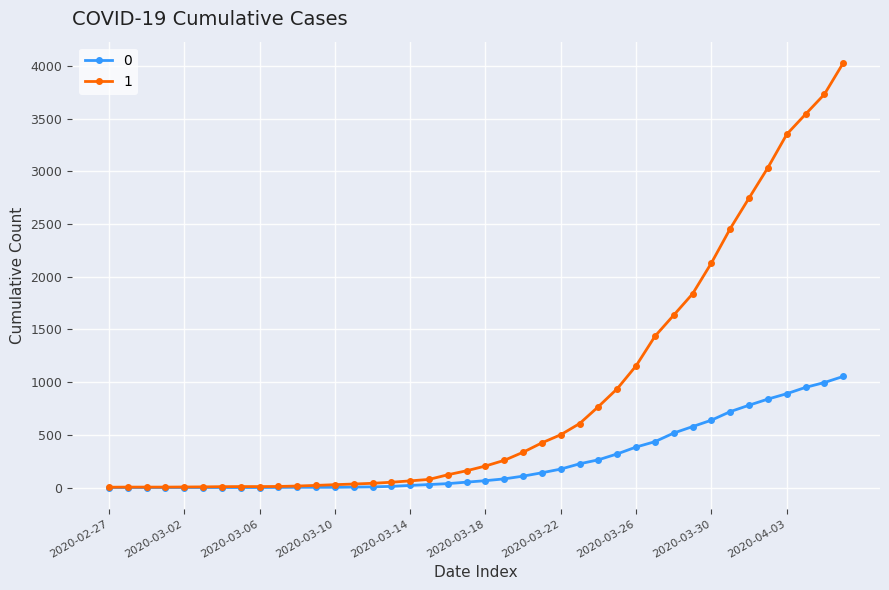

What is the greatest value displayed?

4028